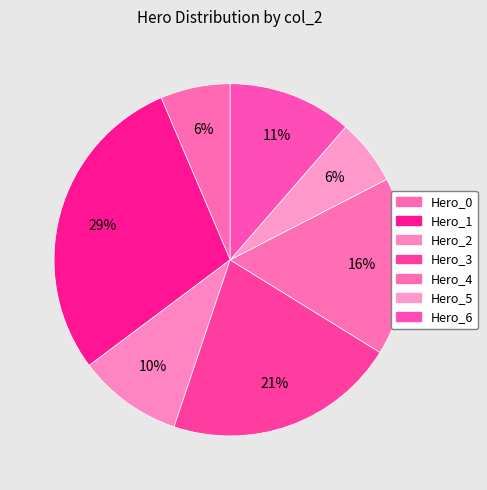

The Hero_4 slice represents 16% of the pie. True or false?

True